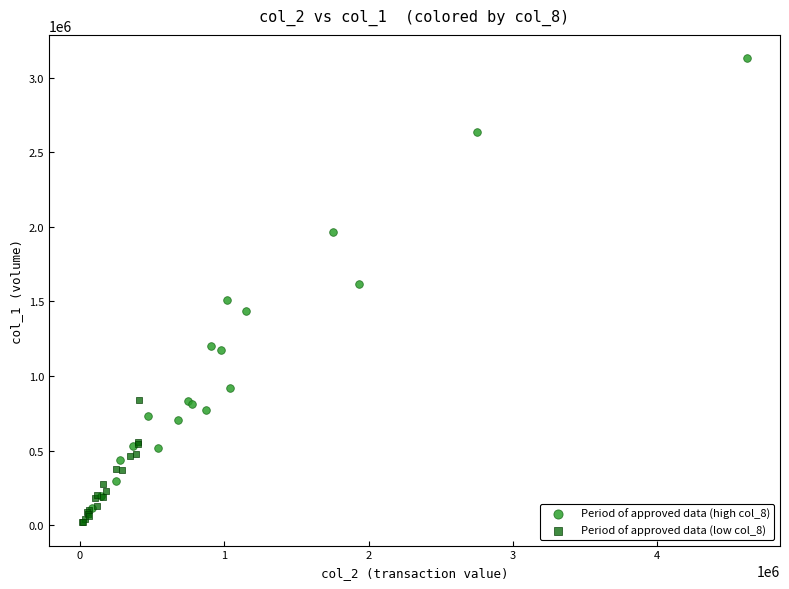

Which series reaches the maximum Y coordinate?

Period of approved data (high col_8)